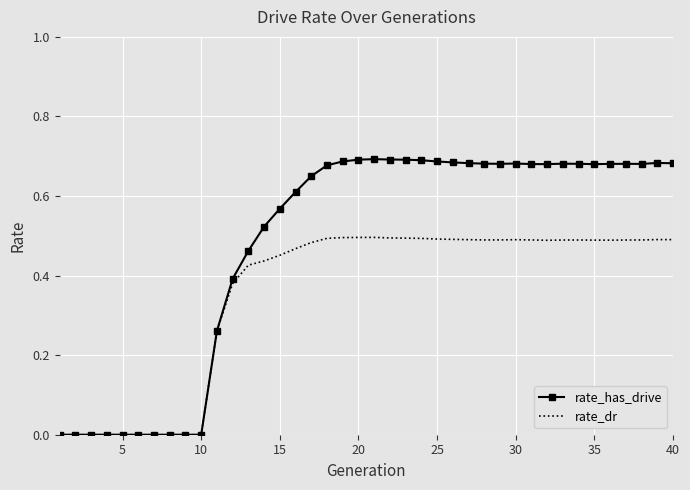

List the series in order of their overall mean, lowest first.

rate_dr, rate_has_drive